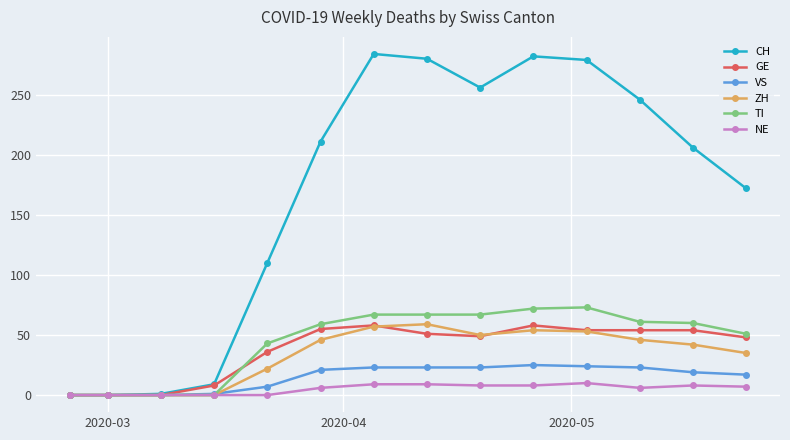

Which series has the largest total across all categories?

CH